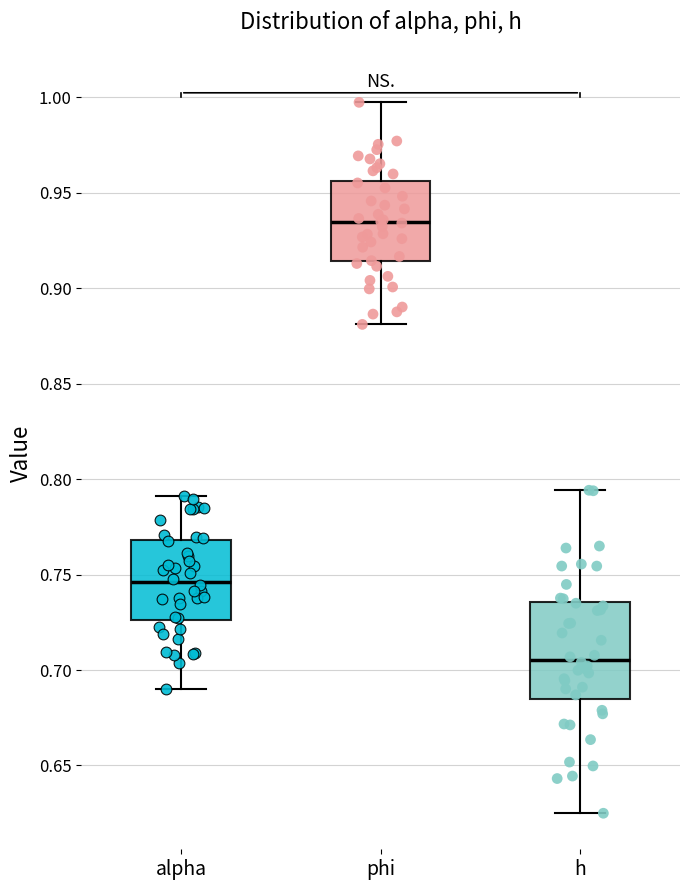

Which box has the highest median line?

phi